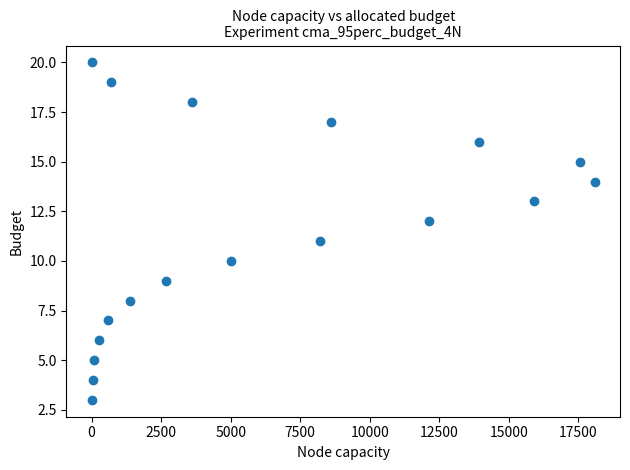

What is the range of Y values (max minus min)?

17